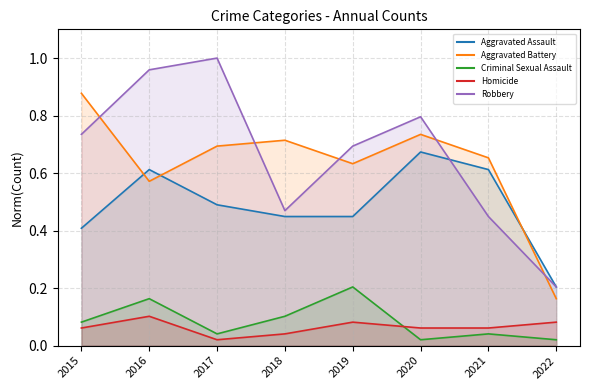

What is the difference between the Aggravated Battery values at 2020 and 2015?

0.1